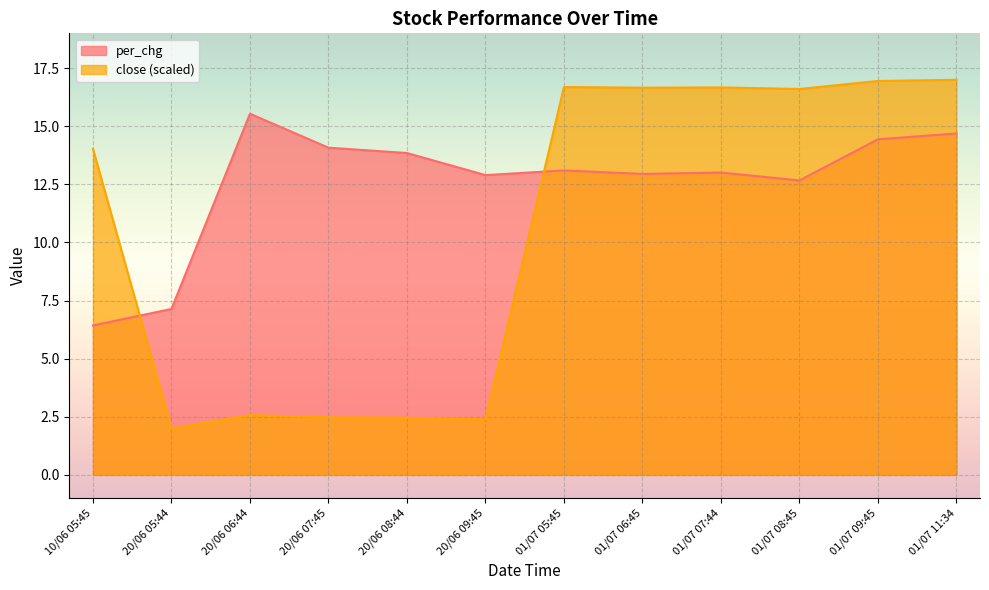

Between 20/06 06:44 and 01/07 08:45, which is larger?

20/06 06:44